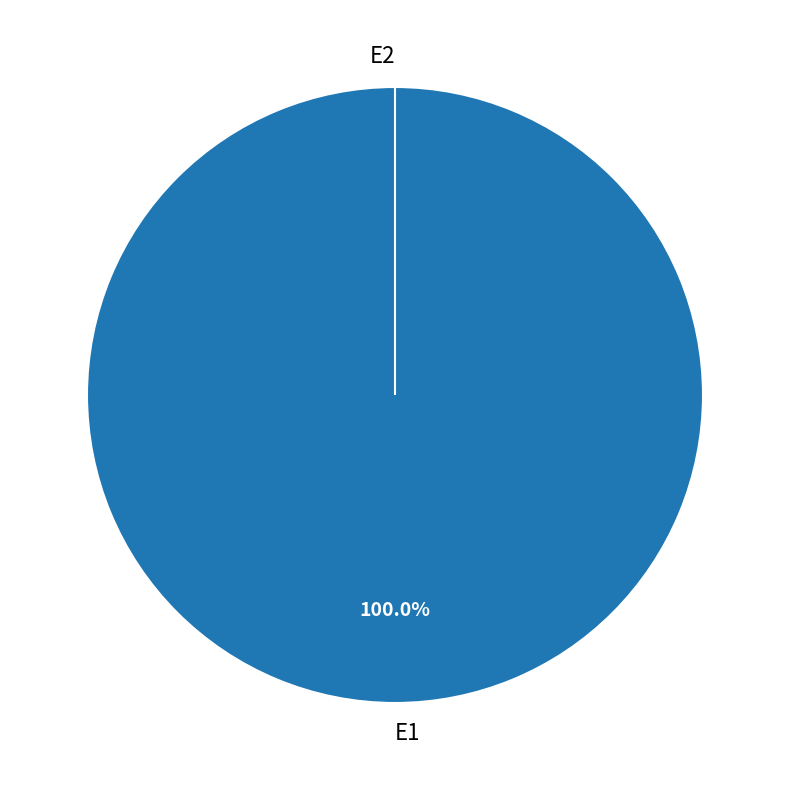

What percentage do E2 and E1 together represent?

100.0%